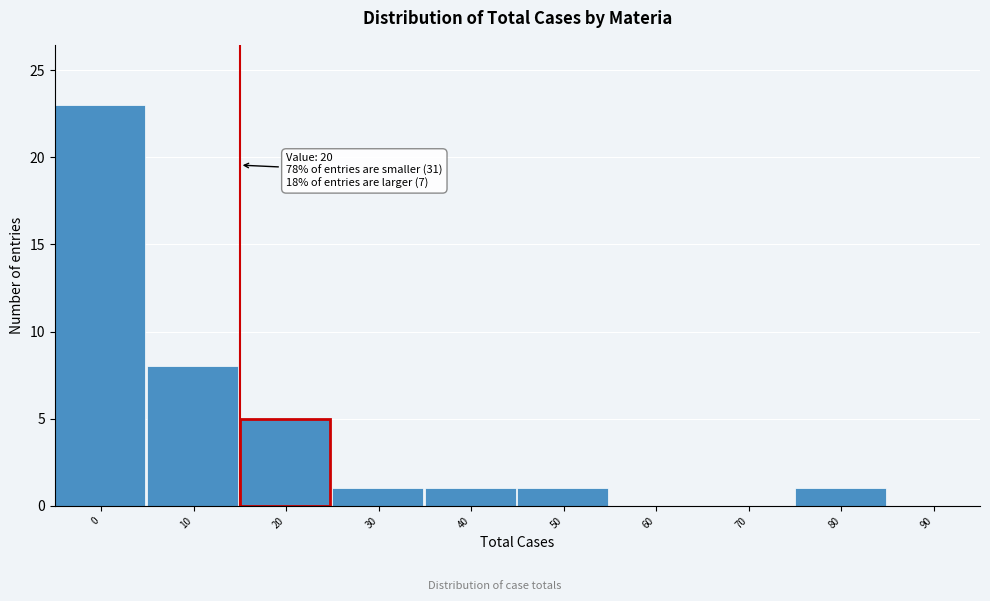

Reading left to right, extract all data points from this chart.

0=23	10=8	20=5	30=1	40=1	50=1	60=0	70=0	80=1	90=0